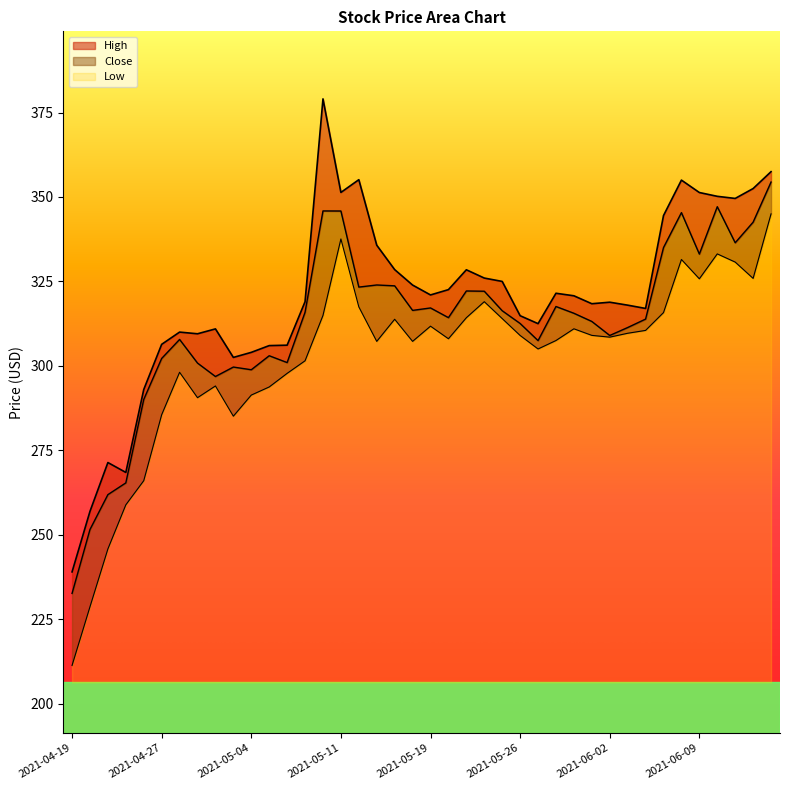

Reading left to right, list all the values displayed in this chart.

High: 2021-04-19=239.0	2021-04-20=256.9	2021-04-22=271.4	2021-04-23=268.5	2021-04-26=293.0	2021-04-27=306.4	2021-04-28=310.0	2021-04-29=309.5	2021-04-30=311.0	2021-05-03=302.5	2021-05-04=304.0	2021-05-05=306.0	2021-05-06=306.1	2021-05-07=319.0	2021-05-10=379.0	2021-05-11=351.4	2021-05-12=355.1	2021-05-14=335.7	2021-05-17=328.5	2021-05-18=323.9	2021-05-19=321.0	2021-05-20=322.6	2021-05-21=328.5	2021-05-24=326.0	2021-05-25=325.0	2021-05-26=314.9	2021-05-27=312.5	2021-05-28=321.5	2021-05-31=320.8	2021-06-01=318.4	2021-06-02=318.9	2021-06-03=318.0	2021-06-04=317.0	2021-06-07=344.5	2021-06-08=355.0	2021-06-09=351.3	2021-06-10=350.2	2021-06-11=349.6	2021-06-14=352.5	2021-06-15=357.5
Close: 2021-04-19=232.6	2021-04-20=251.6	2021-04-22=261.9	2021-04-23=265.4	2021-04-26=290.0	2021-04-27=302.2	2021-04-28=307.8	2021-04-29=300.8	2021-04-30=296.9	2021-05-03=299.6	2021-05-04=298.9	2021-05-05=303.0	2021-05-06=301.0	2021-05-07=315.9	2021-05-10=345.9	2021-05-11=345.9	2021-05-12=323.3	2021-05-14=324.0	2021-05-17=323.7	2021-05-18=316.4	2021-05-19=317.1	2021-05-20=314.3	2021-05-21=322.2	2021-05-24=322.1	2021-05-25=316.3	2021-05-26=312.5	2021-05-27=307.5	2021-05-28=317.6	2021-05-31=315.6	2021-06-01=313.1	2021-06-02=309.0	2021-06-03=311.4	2021-06-04=313.9	2021-06-07=335.0	2021-06-08=345.4	2021-06-09=333.1	2021-06-10=347.1	2021-06-11=336.5	2021-06-14=342.5	2021-06-15=354.4
Low: 2021-04-19=211.3	2021-04-20=228.7	2021-04-22=245.8	2021-04-23=258.9	2021-04-26=266.0	2021-04-27=285.5	2021-04-28=298.1	2021-04-29=290.6	2021-04-30=294.0	2021-05-03=285.1	2021-05-04=291.4	2021-05-05=293.8	2021-05-06=297.8	2021-05-07=301.5	2021-05-10=314.9	2021-05-11=337.6	2021-05-12=317.5	2021-05-14=307.2	2021-05-17=313.8	2021-05-18=307.2	2021-05-19=311.8	2021-05-20=308.0	2021-05-21=314.2	2021-05-24=319.0	2021-05-25=314.0	2021-05-26=309.0	2021-05-27=305.0	2021-05-28=307.5	2021-05-31=311.0	2021-06-01=309.0	2021-06-02=308.5	2021-06-03=309.6	2021-06-04=310.5	2021-06-07=315.8	2021-06-08=331.5	2021-06-09=325.8	2021-06-10=333.1	2021-06-11=330.7	2021-06-14=325.9	2021-06-15=345.0